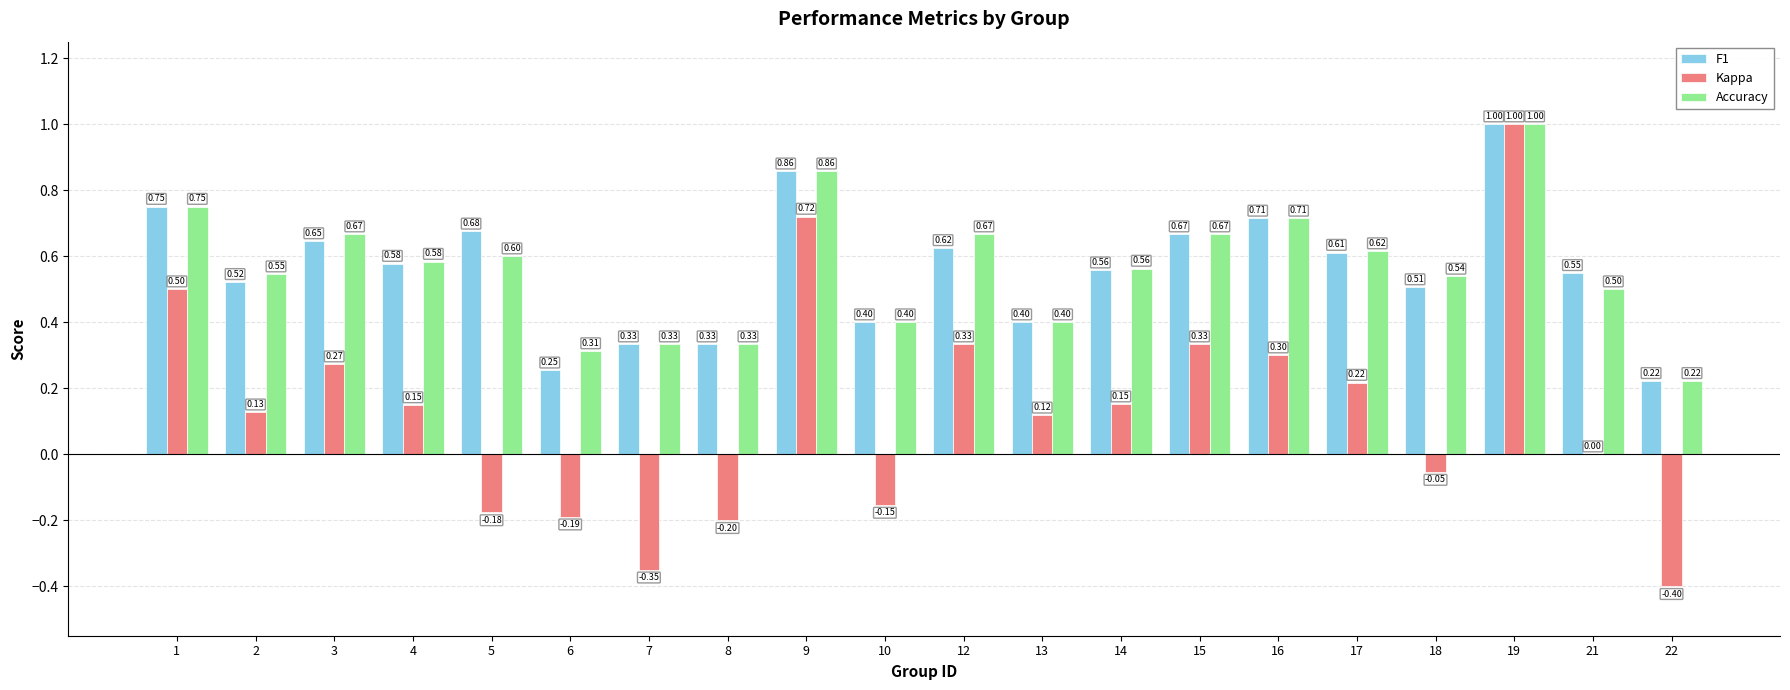

What is the maximum value shown in the chart?

1.0